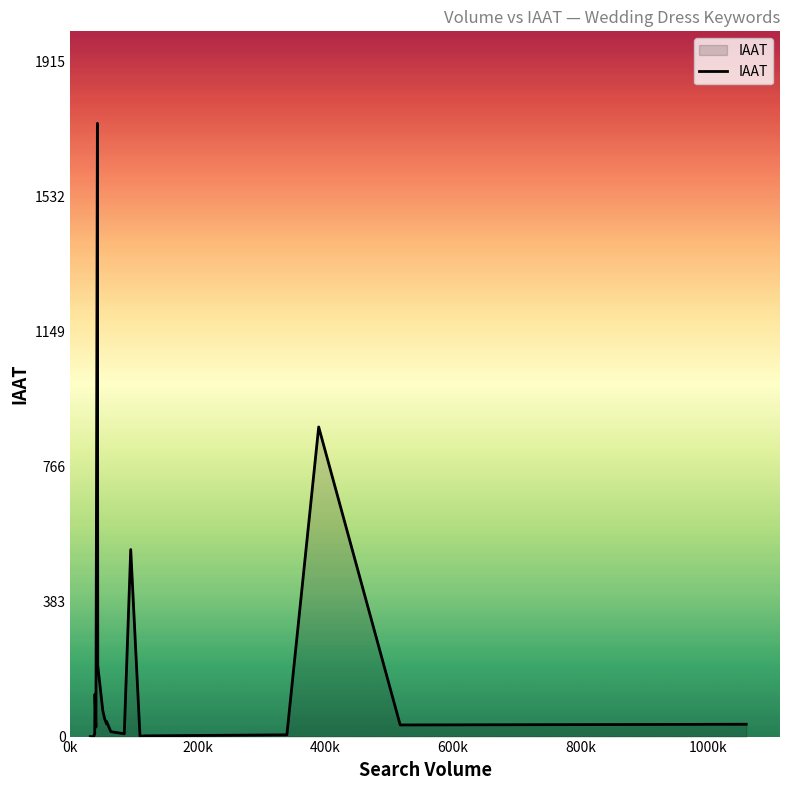

What is the difference between the maximum and minimum values?

1741